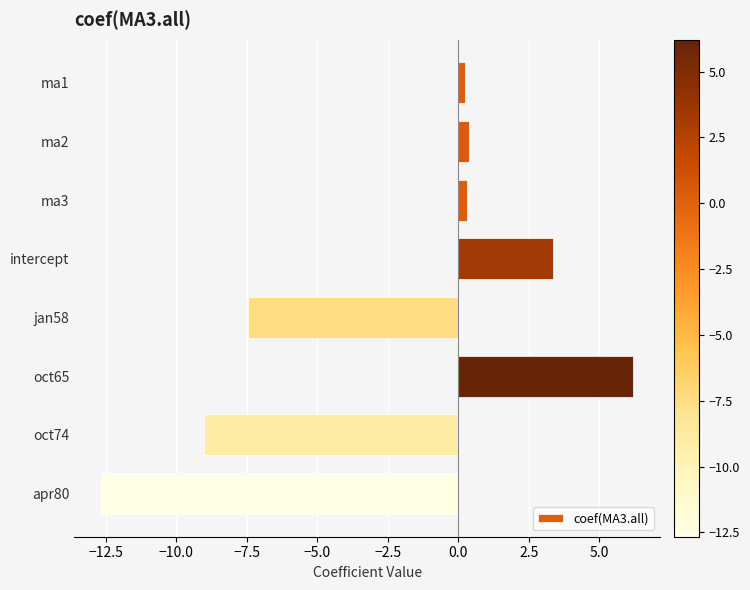

Are the bars grouped side by side (vs. stacked)?

No